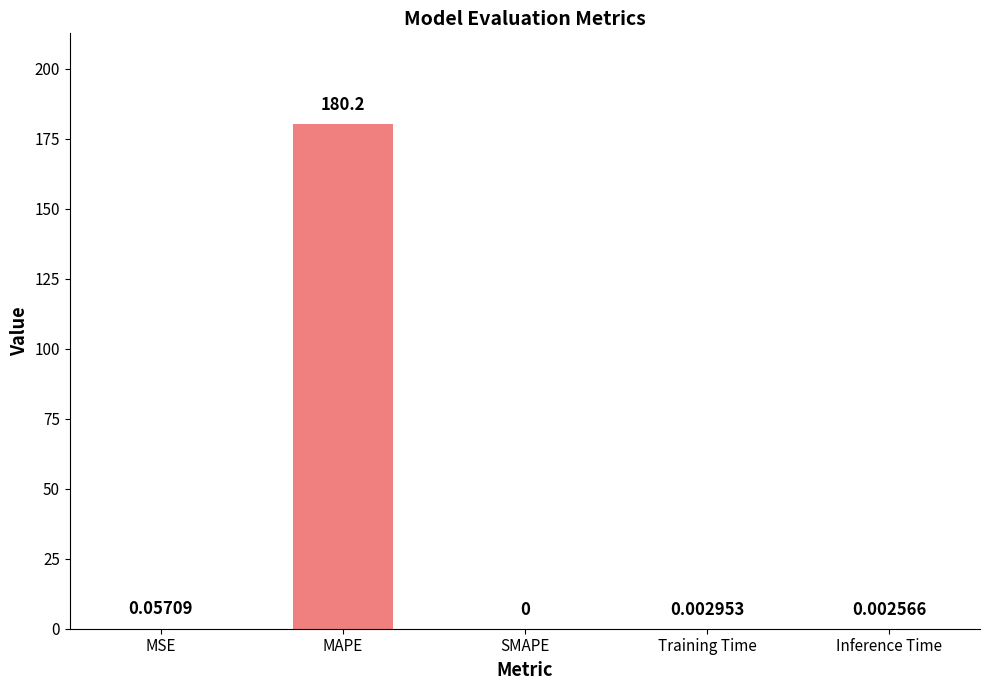

Between Training Time and Inference Time, which is larger?

Training Time